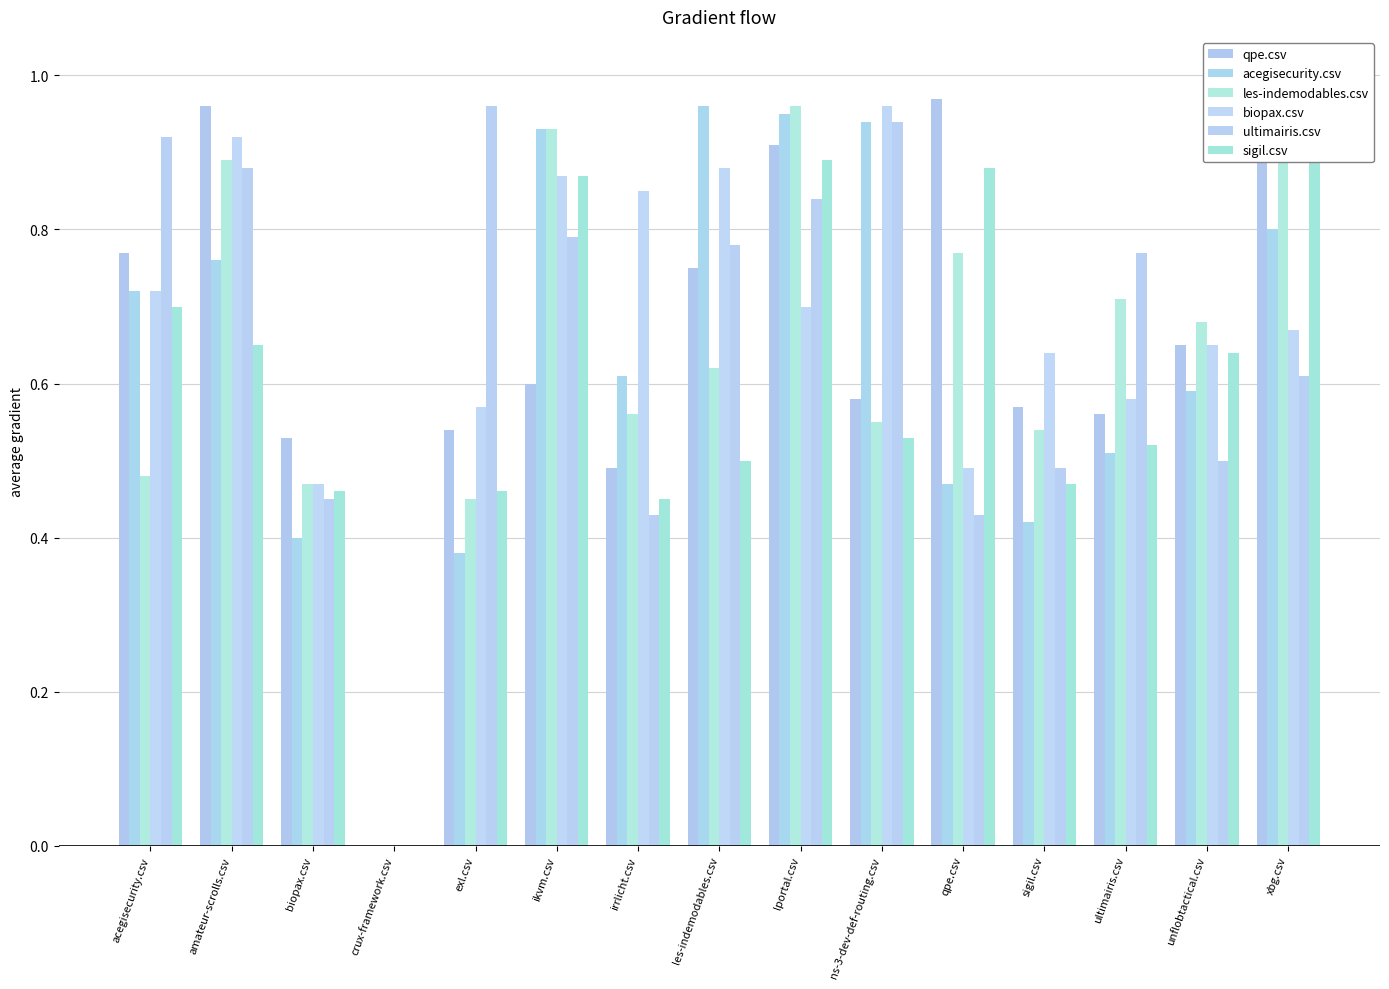

What is the maximum value shown in the chart?

1.0